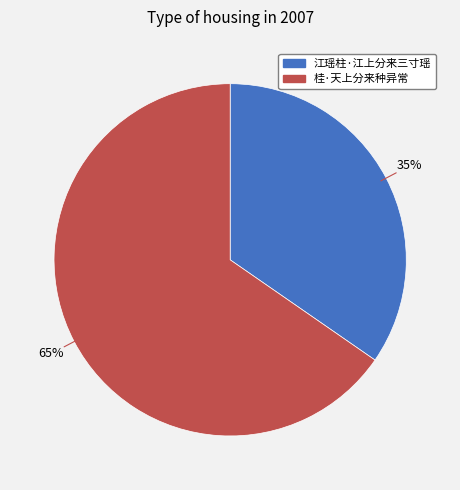

Which category accounts for the majority?

桂·天上分来种异常